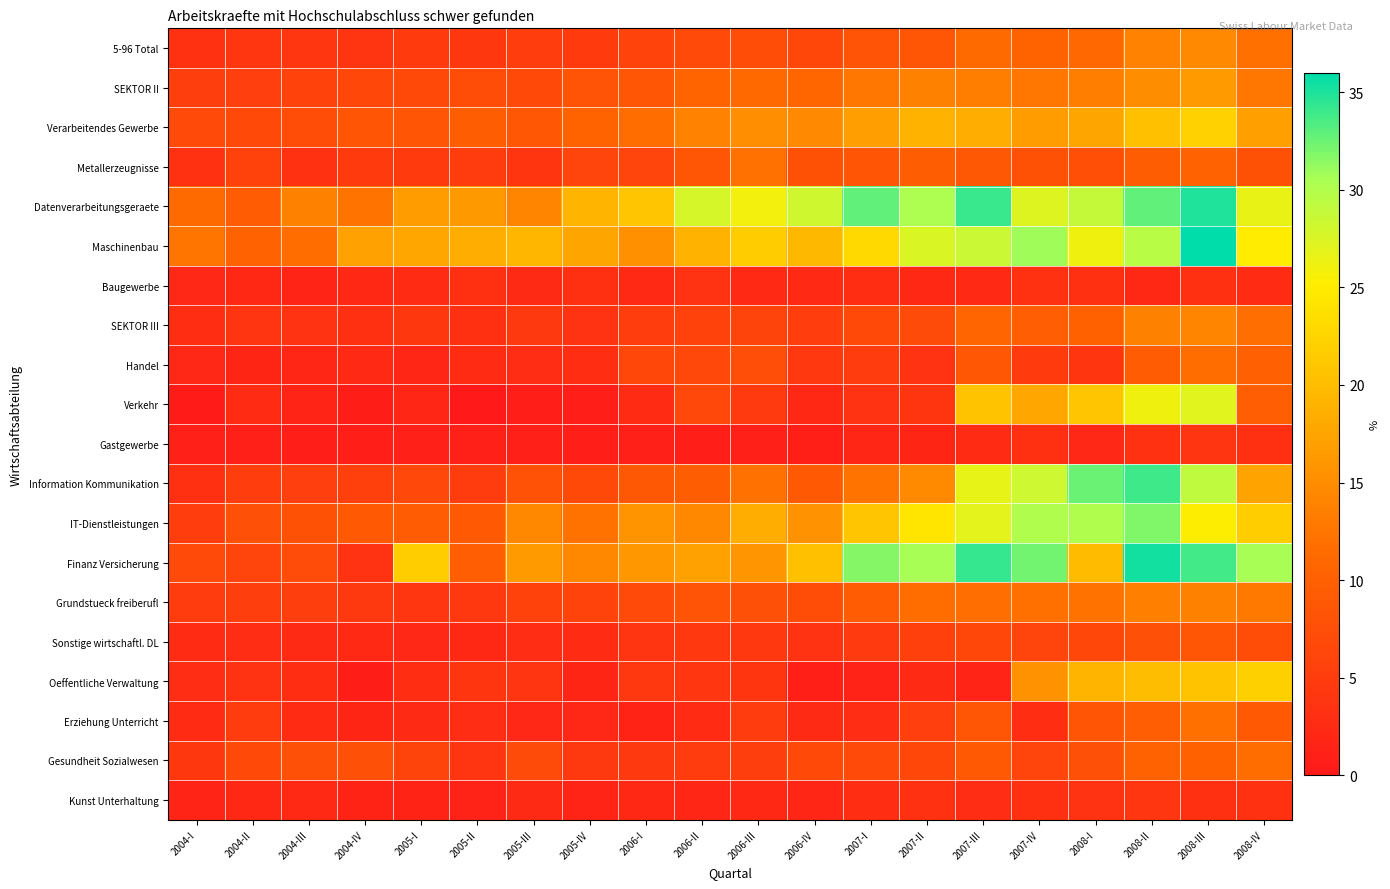

Reading left to right, transcribe all the data shown in this chart.

5-96 Total: 2004-I=3.5	2004-II=4.2	2004-III=4.2	2004-IV=3.9	2005-I=4.9	2005-II=4.2	2005-III=5.1	2005-IV=4.8	2006-I=5.9	2006-II=6.9	2006-III=7.3	2006-IV=6.5	2007-I=8.2	2007-II=8.7	2007-III=11.4	2007-IV=10.4	2008-I=11.0	2008-II=13.9	2008-III=14.6	2008-IV=11.9
SEKTOR II: 2004-I=5.2	2004-II=5.4	2004-III=5.6	2004-IV=6.6	2005-I=6.8	2005-II=7.4	2005-III=6.8	2005-IV=8.3	2006-I=8.7	2006-II=10.6	2006-III=11.2	2006-IV=10.9	2007-I=12.8	2007-II=13.8	2007-III=13.4	2007-IV=12.7	2008-I=13.5	2008-II=14.9	2008-III=16.4	2008-IV=12.8
Verarbeitendes Gewerbe: 2004-I=6.9	2004-II=6.8	2004-III=7.4	2004-IV=8.6	2005-I=8.5	2005-II=9.6	2005-III=8.8	2005-IV=10.5	2006-I=11.6	2006-II=13.8	2006-III=15.1	2006-IV=14.5	2007-I=16.8	2007-II=18.9	2007-III=18.4	2007-IV=16.7	2008-I=17.6	2008-II=20.3	2008-III=22.2	2008-IV=17.0
Metallerzeugnisse: 2004-I=3.5	2004-II=5.7	2004-III=3.5	2004-IV=4.9	2005-I=4.9	2005-II=5.0	2005-III=4.0	2005-IV=6.2	2006-I=6.3	2006-II=8.6	2006-III=12.1	2006-IV=8.0	2007-I=8.5	2007-II=9.6	2007-III=8.9	2007-IV=7.9	2008-I=7.7	2008-II=9.6	2008-III=10.4	2008-IV=7.9
Datenverarbeitungsgeraete: 2004-I=11.4	2004-II=9.5	2004-III=13.7	2004-IV=12.2	2005-I=16.7	2005-II=16.3	2005-III=14.1	2005-IV=19.2	2006-I=20.9	2006-II=27.8	2006-III=26.0	2006-IV=28.2	2007-I=32.9	2007-II=30.2	2007-III=34.1	2007-IV=27.2	2008-I=28.8	2008-II=32.8	2008-III=35.0	2008-IV=26.5
Maschinenbau: 2004-I=12.5	2004-II=10.4	2004-III=11.5	2004-IV=17.0	2005-I=17.7	2005-II=18.4	2005-III=19.4	2005-IV=17.5	2006-I=15.4	2006-II=18.9	2006-III=21.6	2006-IV=19.4	2007-I=23.0	2007-II=27.4	2007-III=28.5	2007-IV=30.8	2008-I=26.0	2008-II=29.6	2008-III=36.0	2008-IV=24.9
Baugewerbe: 2004-I=2.0	2004-II=2.2	2004-III=1.7	2004-IV=2.1	2005-I=2.8	2005-II=3.3	2005-III=2.4	2005-IV=3.2	2006-I=2.3	2006-II=3.5	2006-III=2.3	2006-IV=2.3	2007-I=3.0	2007-II=2.1	2007-III=2.3	2007-IV=3.5	2008-I=3.2	2008-II=2.2	2008-III=3.2	2008-IV=2.8
SEKTOR III: 2004-I=3.0	2004-II=3.8	2004-III=3.7	2004-IV=3.1	2005-I=4.3	2005-II=3.3	2005-III=4.6	2005-IV=3.8	2006-I=5.1	2006-II=5.8	2006-III=6.1	2006-IV=5.2	2007-I=6.8	2007-II=7.1	2007-III=10.8	2007-IV=9.7	2008-I=10.2	2008-II=13.7	2008-III=14.1	2008-IV=11.7
Handel: 2004-I=2.1	2004-II=1.8	2004-III=1.9	2004-IV=2.4	2005-I=1.8	2005-II=2.7	2005-III=2.8	2005-IV=3.1	2006-I=6.5	2006-II=6.7	2006-III=7.5	2006-IV=4.4	2007-I=5.0	2007-II=3.8	2007-III=8.8	2007-IV=4.8	2008-I=4.0	2008-II=9.5	2008-III=11.7	2008-IV=10.1
Verkehr: 2004-I=0.4	2004-II=2.7	2004-III=1.6	2004-IV=0.6	2005-I=1.8	2005-II=0.3	2005-III=0.8	2005-IV=0.7	2006-I=2.8	2006-II=6.6	2006-III=4.7	2006-IV=2.1	2007-I=3.7	2007-II=4.0	2007-III=20.7	2007-IV=17.7	2008-I=21.1	2008-II=26.1	2008-III=27.1	2008-IV=9.9
Gastgewerbe: 2004-I=1.0	2004-II=1.0	2004-III=0.8	2004-IV=0.8	2005-I=1.1	2005-II=1.2	2005-III=1.1	2005-IV=0.8	2006-I=1.1	2006-II=0.7	2006-III=1.1	2006-IV=0.9	2007-I=1.9	2007-II=1.8	2007-III=2.7	2007-IV=3.3	2008-I=2.0	2008-II=3.4	2008-III=3.8	2008-IV=3.2
Information Kommunikation: 2004-I=3.3	2004-II=5.1	2004-III=5.4	2004-IV=5.5	2005-I=6.7	2005-II=5.0	2005-III=8.1	2005-IV=6.8	2006-I=9.0	2006-II=9.7	2006-III=12.0	2006-IV=9.2	2007-I=12.3	2007-II=14.6	2007-III=26.6	2007-IV=28.3	2008-I=32.6	2008-II=33.9	2008-III=29.2	2008-IV=17.4
IT-Dienstleistungen: 2004-I=5.1	2004-II=7.8	2004-III=8.0	2004-IV=9.2	2005-I=9.5	2005-II=9.1	2005-III=14.4	2005-IV=12.2	2006-I=15.7	2006-II=14.4	2006-III=18.4	2006-IV=15.6	2007-I=21.1	2007-II=24.3	2007-III=26.9	2007-IV=30.2	2008-I=30.2	2008-II=31.8	2008-III=25.2	2008-IV=21.7
Finanz Versicherung: 2004-I=7.0	2004-II=6.2	2004-III=7.2	2004-IV=3.8	2005-I=21.7	2005-II=9.7	2005-III=16.6	2005-IV=14.4	2006-I=16.1	2006-II=17.1	2006-III=15.8	2006-IV=20.3	2007-I=31.7	2007-II=30.6	2007-III=34.2	2007-IV=32.2	2008-I=19.9	2008-II=35.4	2008-III=33.8	2008-IV=30.6
Grundstueck freiberufl: 2004-I=5.1	2004-II=5.2	2004-III=5.2	2004-IV=4.6	2005-I=4.1	2005-II=4.4	2005-III=5.8	2005-IV=6.0	2006-I=7.0	2006-II=8.4	2006-III=7.8	2006-IV=7.4	2007-I=9.4	2007-II=11.4	2007-III=11.7	2007-IV=11.9	2008-I=12.1	2008-II=13.6	2008-III=13.7	2008-IV=12.9
Sonstige wirtschaftl. DL: 2004-I=2.6	2004-II=2.9	2004-III=2.5	2004-IV=2.3	2005-I=2.0	2005-II=2.1	2005-III=2.9	2005-IV=2.6	2006-I=3.9	2006-II=4.5	2006-III=4.4	2006-IV=3.7	2007-I=4.7	2007-II=5.5	2007-III=6.6	2007-IV=6.3	2008-I=6.5	2008-II=7.8	2008-III=8.7	2008-IV=7.4
Oeffentliche Verwaltung: 2004-I=2.9	2004-II=3.5	2004-III=3.1	2004-IV=0.6	2005-I=3.0	2005-II=4.0	2005-III=3.8	2005-IV=1.8	2006-I=4.5	2006-II=4.2	2006-III=4.0	2006-IV=0.9	2007-I=1.4	2007-II=2.5	2007-III=1.7	2007-IV=15.6	2008-I=19.3	2008-II=20.1	2008-III=20.8	2008-IV=22.0
Erziehung Unterricht: 2004-I=2.6	2004-II=5.1	2004-III=2.5	2004-IV=1.8	2005-I=2.5	2005-II=2.9	2005-III=2.1	2005-IV=2.0	2006-I=1.4	2006-II=2.8	2006-III=5.0	2006-IV=2.5	2007-I=2.9	2007-II=5.4	2007-III=8.7	2007-IV=3.1	2008-I=8.5	2008-II=9.9	2008-III=11.9	2008-IV=9.1
Gesundheit Sozialwesen: 2004-I=4.4	2004-II=6.8	2004-III=7.8	2004-IV=7.9	2005-I=6.1	2005-II=3.9	2005-III=7.0	2005-IV=4.6	2006-I=4.6	2006-II=4.9	2006-III=5.3	2006-IV=6.8	2007-I=7.0	2007-II=6.5	2007-III=9.1	2007-IV=6.2	2008-I=7.7	2008-II=10.4	2008-III=10.2	2008-IV=11.5
Kunst Unterhaltung: 2004-I=1.7	2004-II=2.2	2004-III=2.3	2004-IV=1.5	2005-I=1.4	2005-II=1.3	2005-III=2.4	2005-IV=1.6	2006-I=2.2	2006-II=1.9	2006-III=2.2	2006-IV=1.9	2007-I=3.0	2007-II=3.4	2007-III=2.9	2007-IV=3.4	2008-I=3.8	2008-II=4.1	2008-III=3.3	2008-IV=3.5